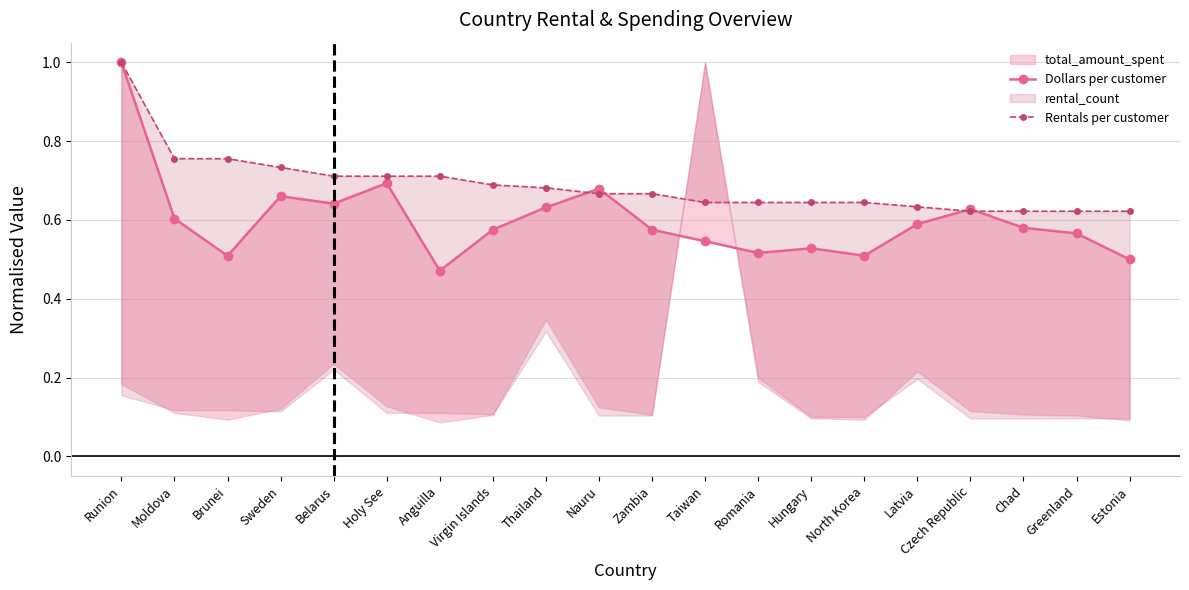

At which label does Dollars per customer reach its peak?

Runion